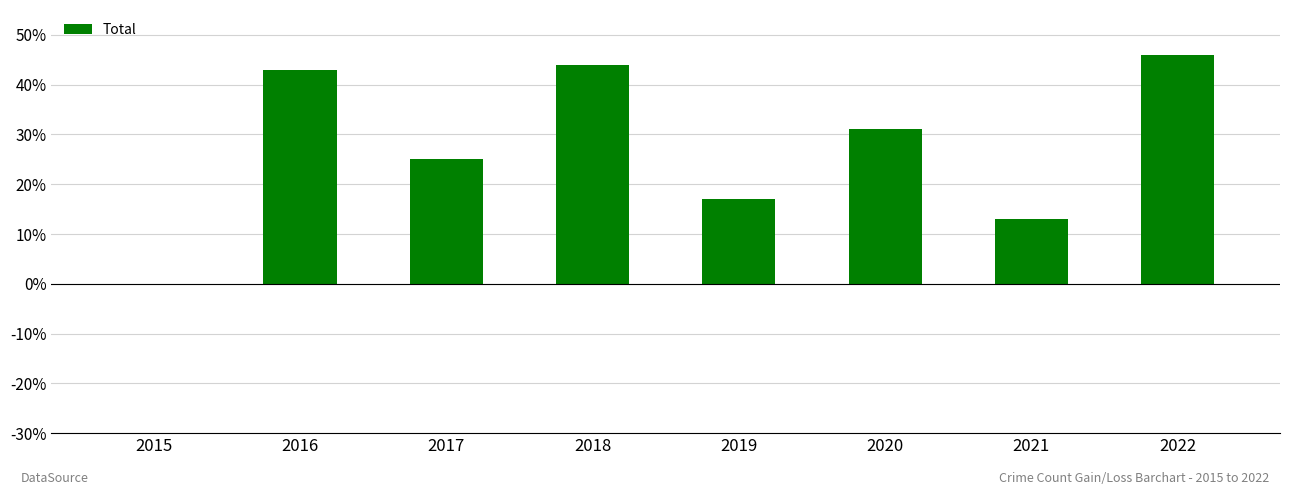

Reading left to right, transcribe all the data shown in this chart.

2015=0	2016=43	2017=25	2018=44	2019=17	2020=31	2021=13	2022=46